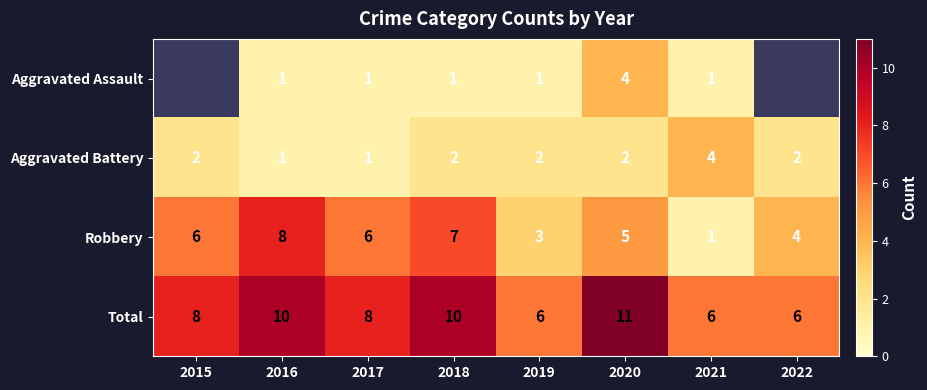

True or false: Aggravated Assault has a value of 1.5 at 2019.

False